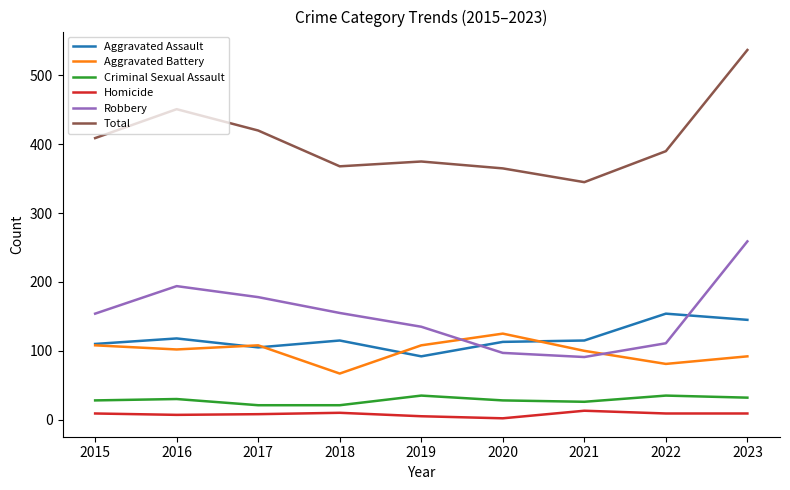

Read the Robbery value at 2021.

91